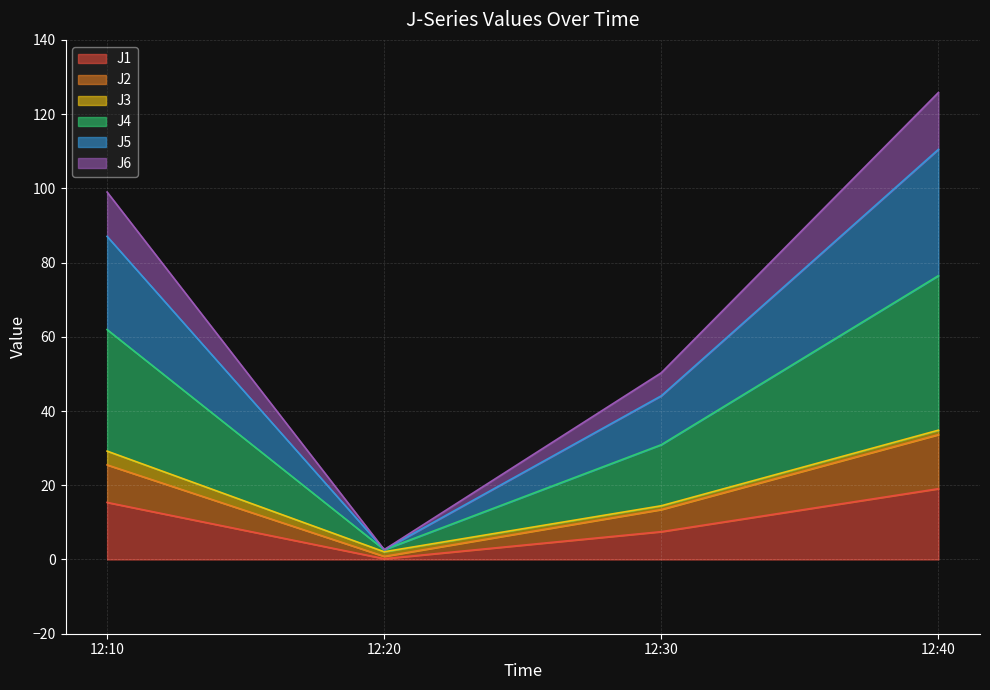

The J1 series shows 7.5 at 12:30. True or false?

True